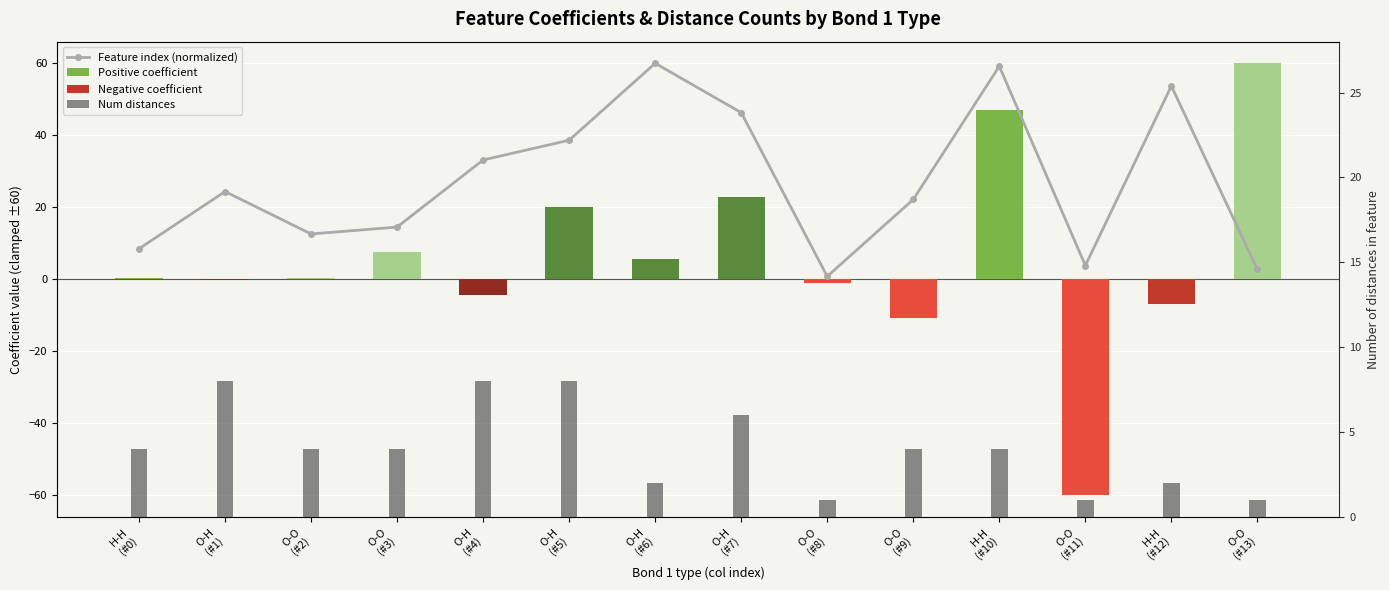

Where does the Num distances series first go above 4?

O-H
(#1)